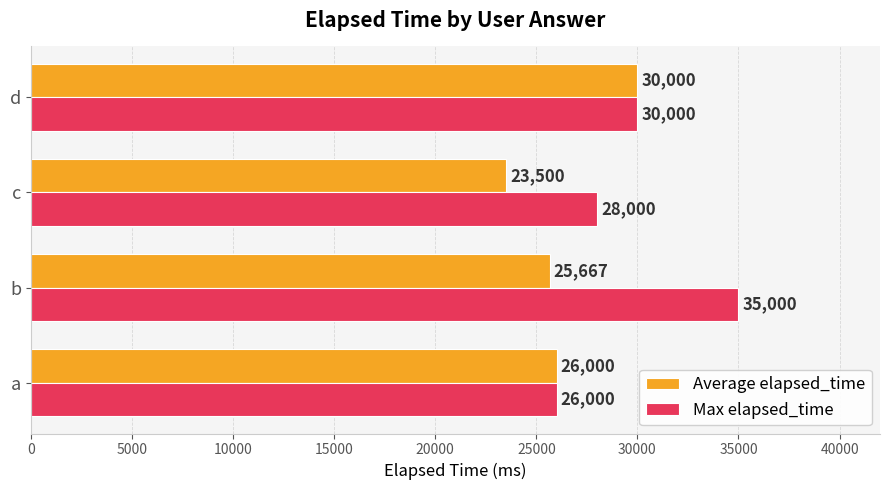

What is the lowest value of the Average elapsed_time series?

23500